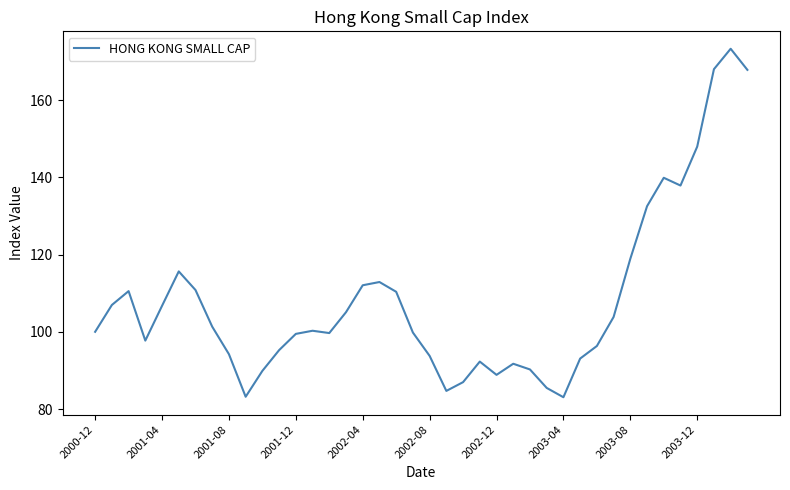

What is the difference between the maximum and minimum values?

90.3